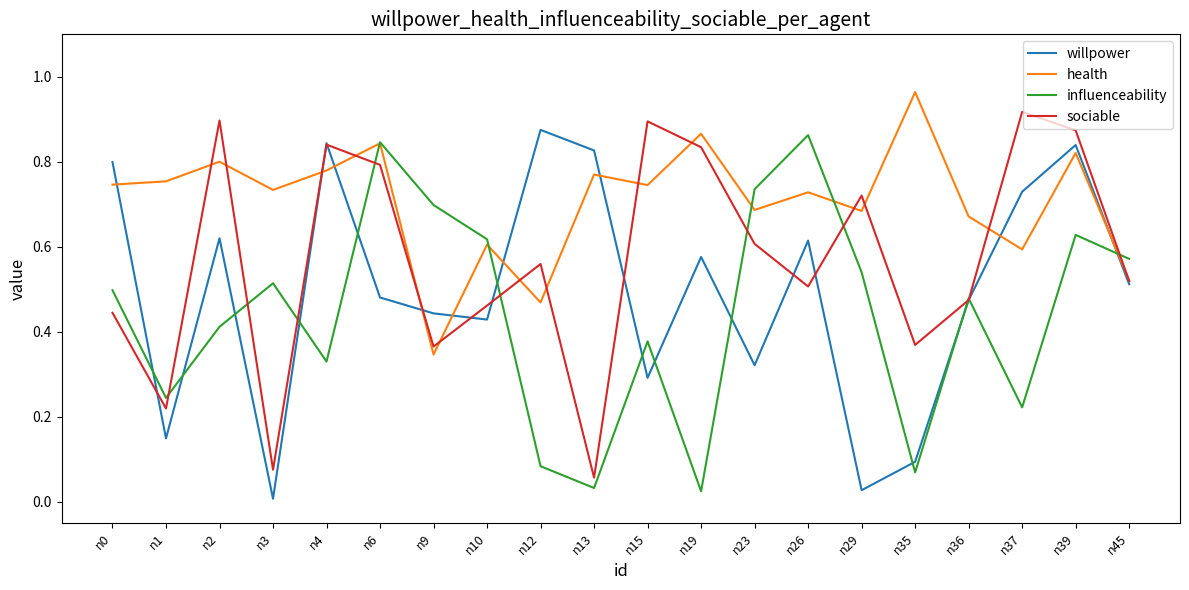

True or false: influenceability and sociable cross at least once.

True